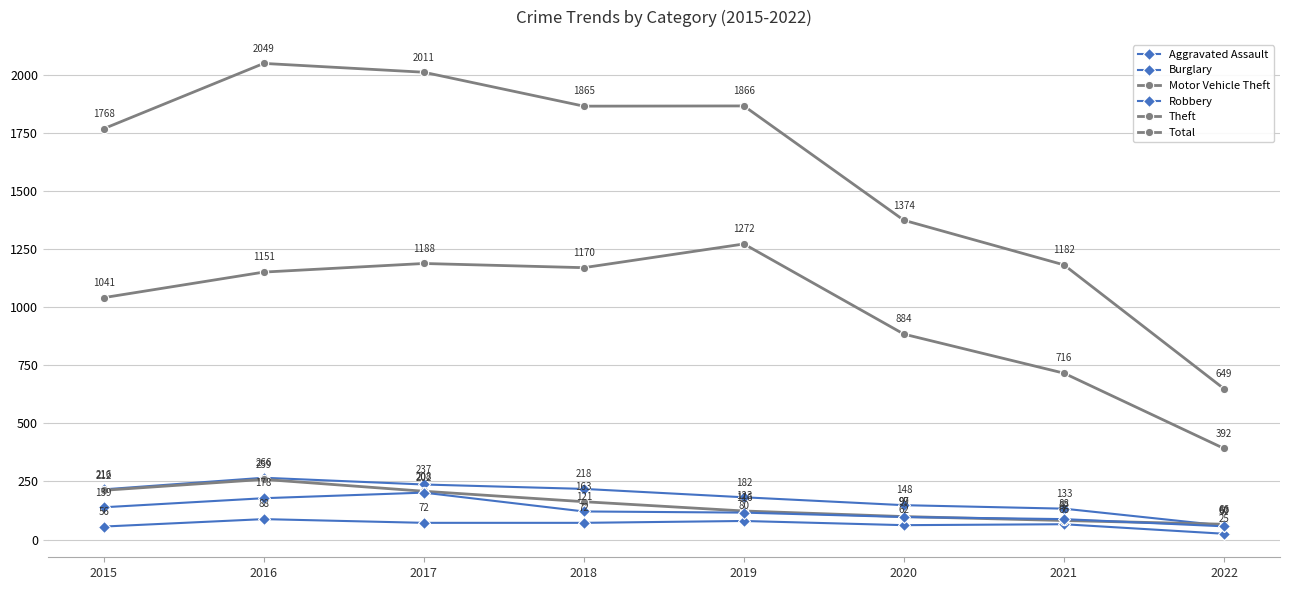

What is the total value across all series at 2021?

2267